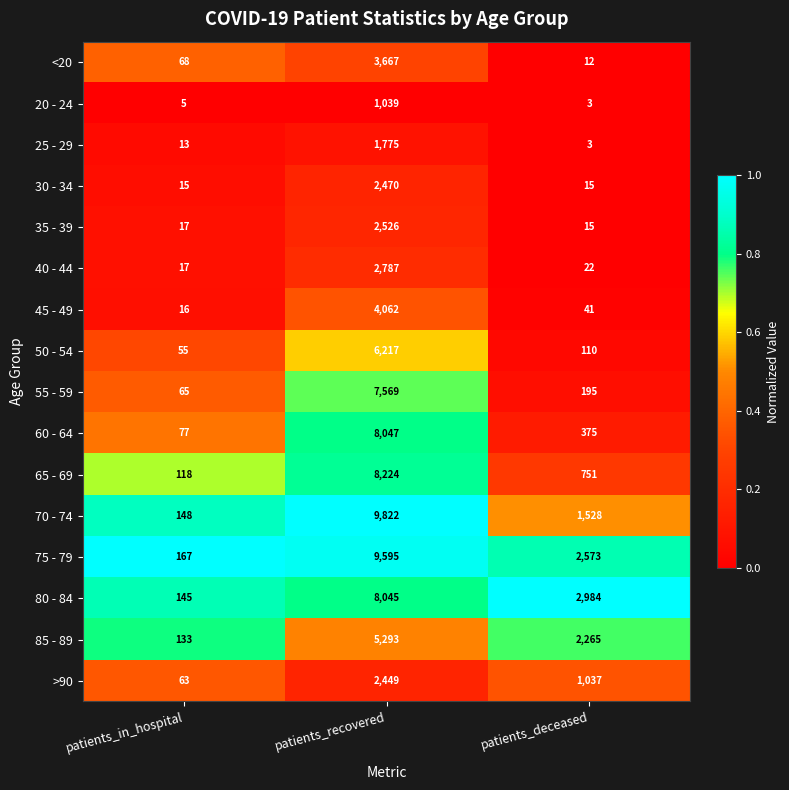

Between patients_in_hospital and patients_deceased, which series saw the biggest shift?

80 - 84